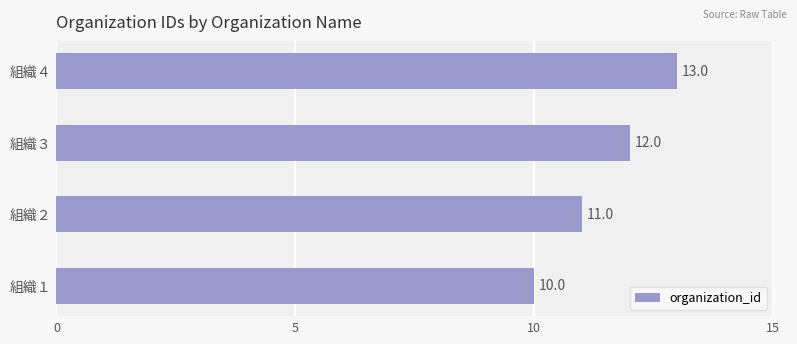

Does the chart contain stacked bars?

No